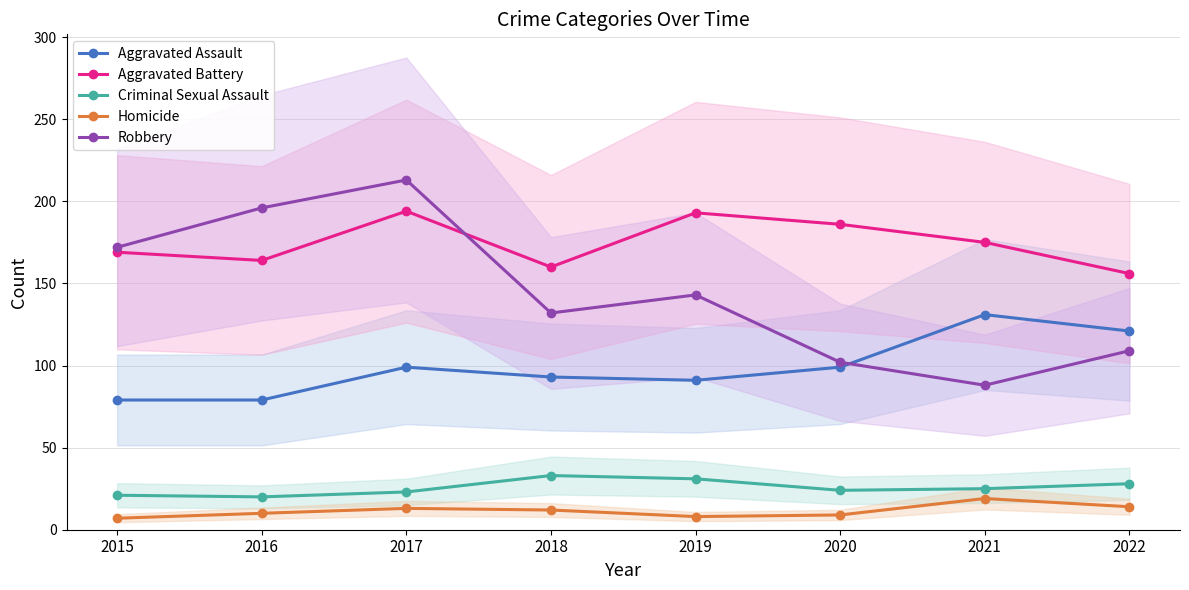

At which category is the sum across all series the highest?

2017